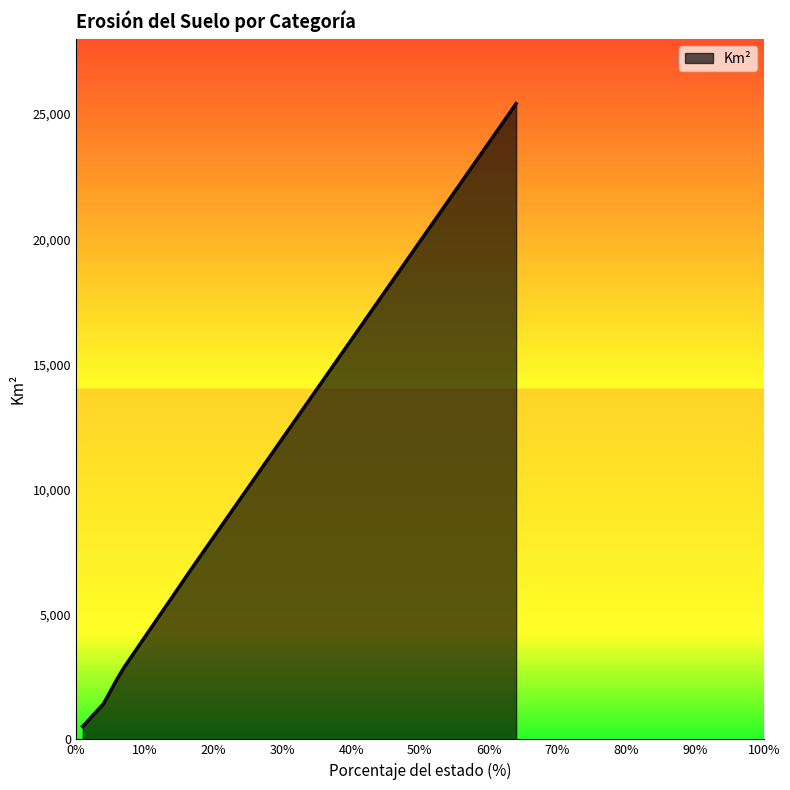

What is the minimum value shown in the chart?

517.0